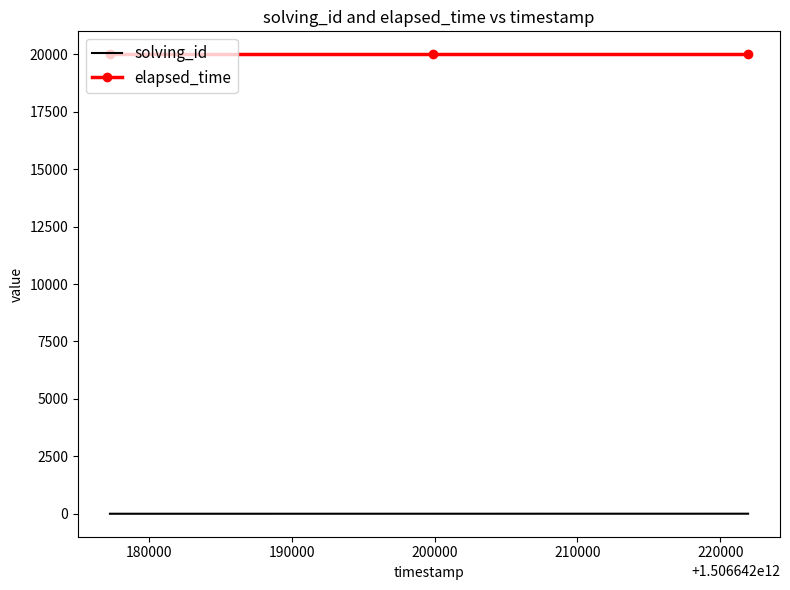

List the series in order of their peak value, lowest first.

solving_id, elapsed_time